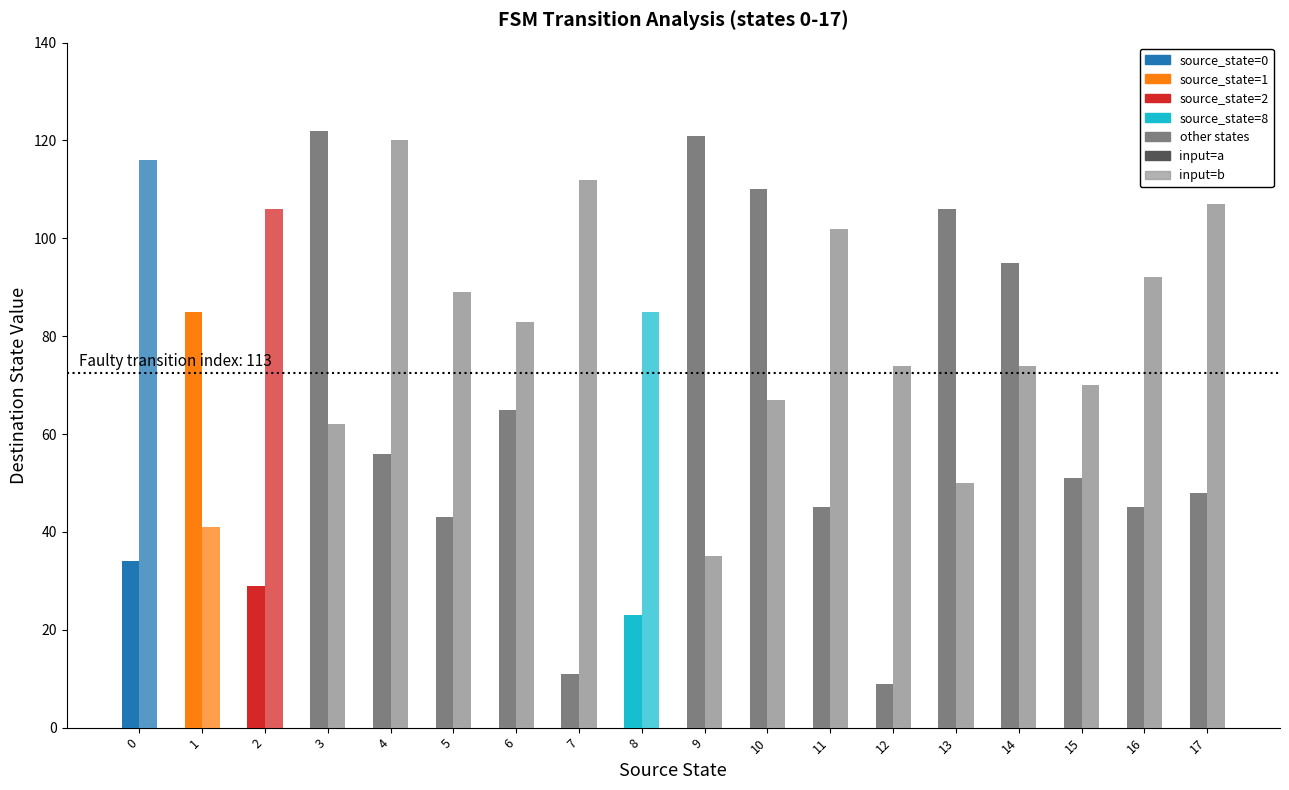

How many bars are there in each group?

2